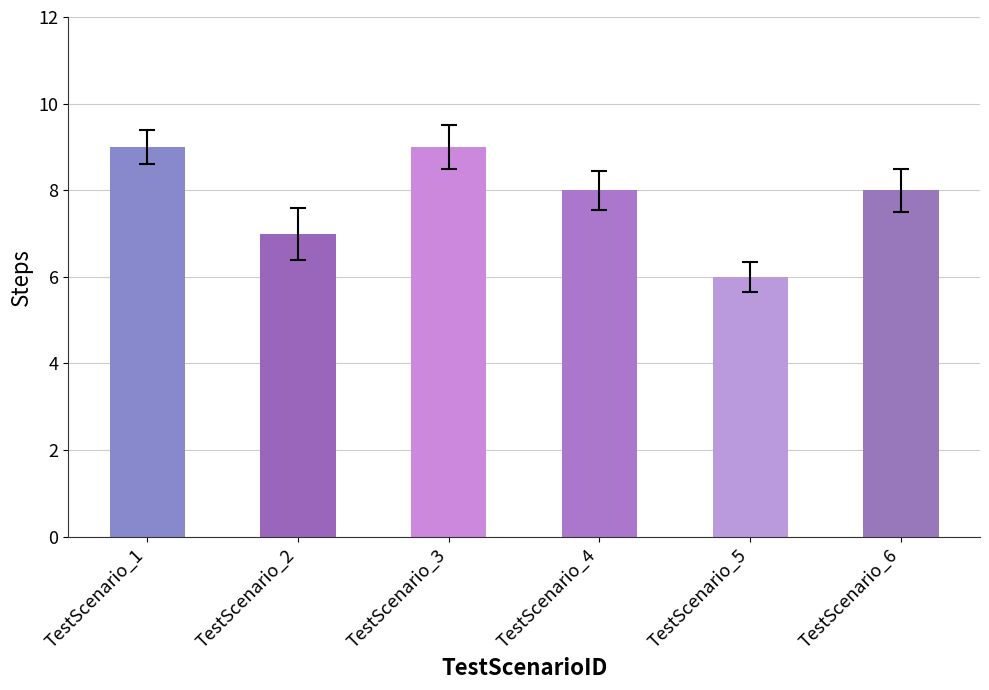

True or false: the data shows 9 at TestScenario_5.

False